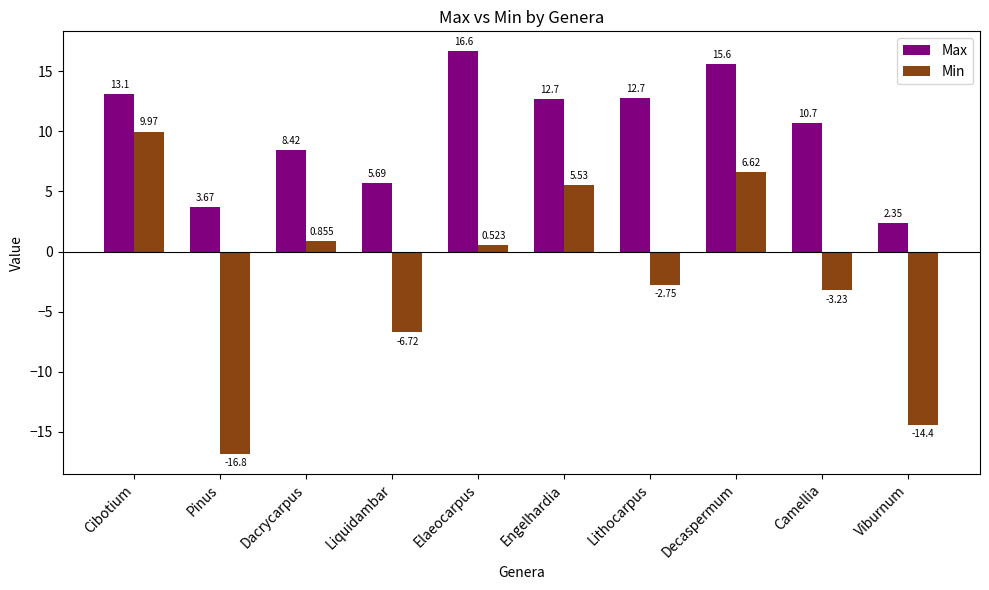

What is the greatest value displayed?

16.6